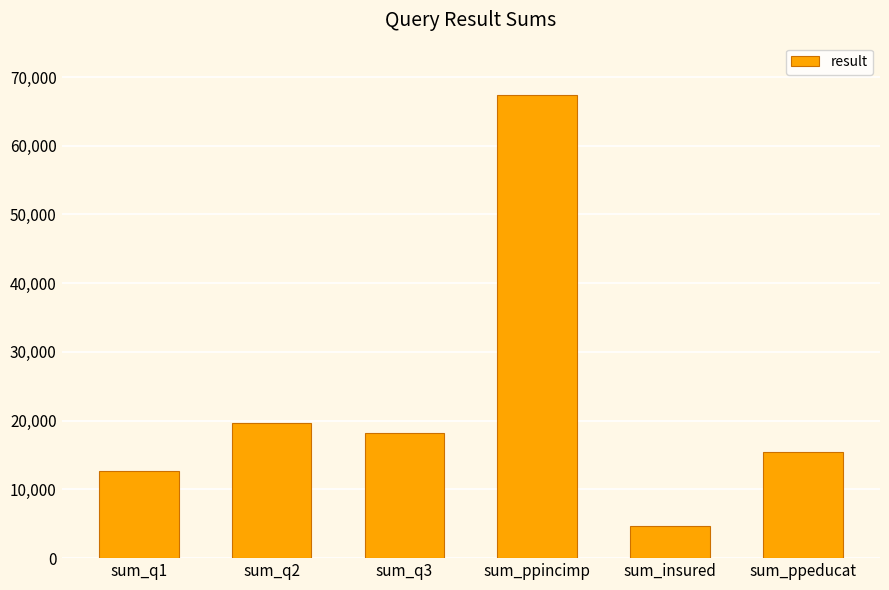

What is the ratio of the value at sum_ppeducat to the value at sum_insured?

3.3